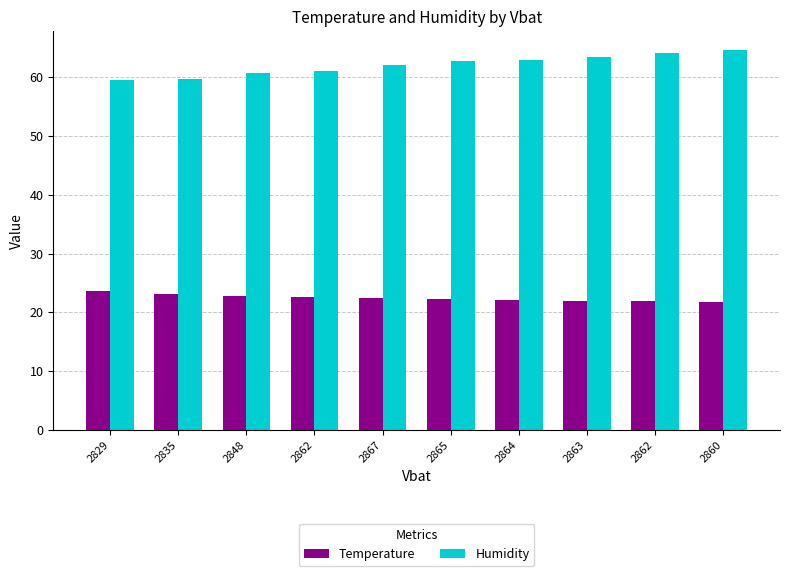

What is the minimum value shown in the chart?

21.8